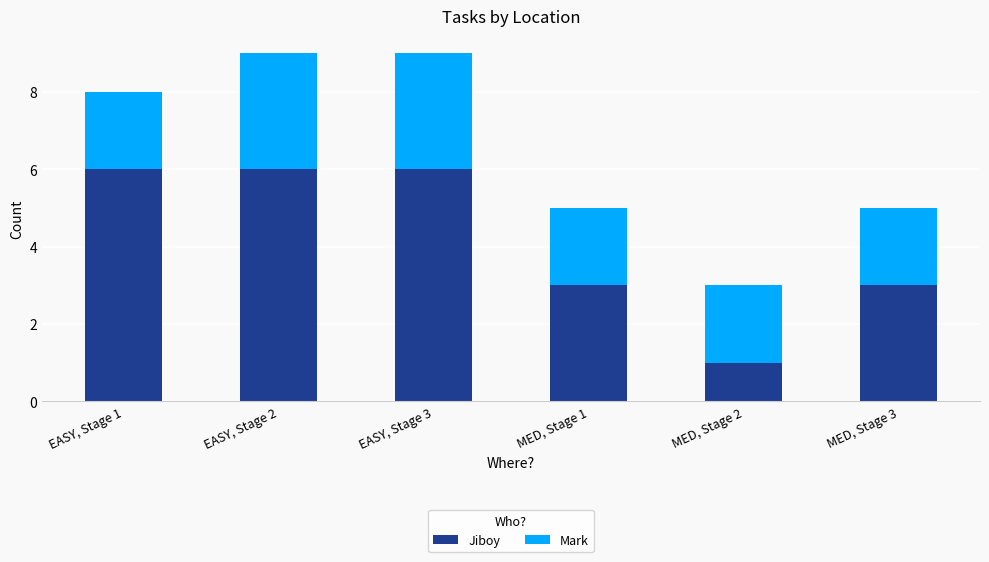

What is the difference between the maximum and minimum values in the Jiboy series?

5